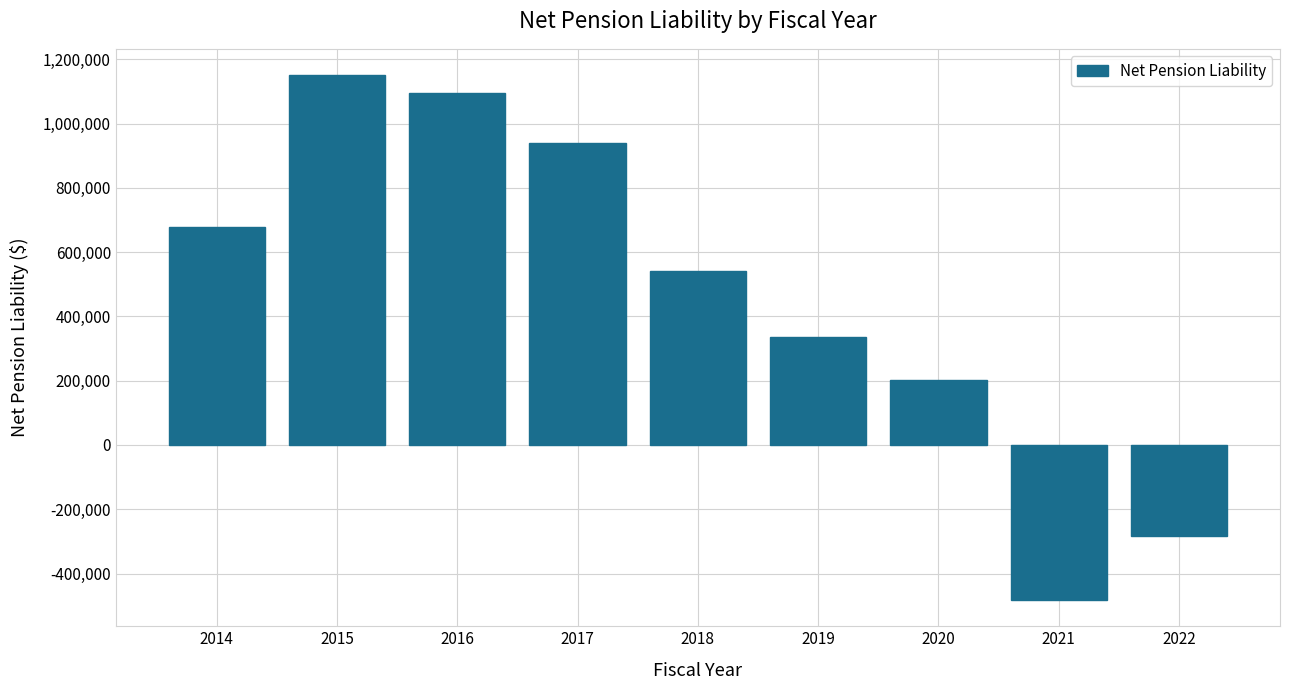

What is the ratio of the value at 2017 to the value at 2014?

1.4